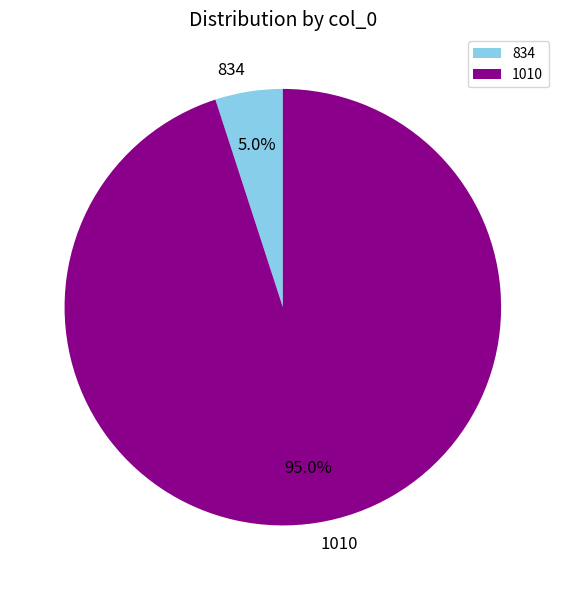

How many slices are in this pie chart?

2